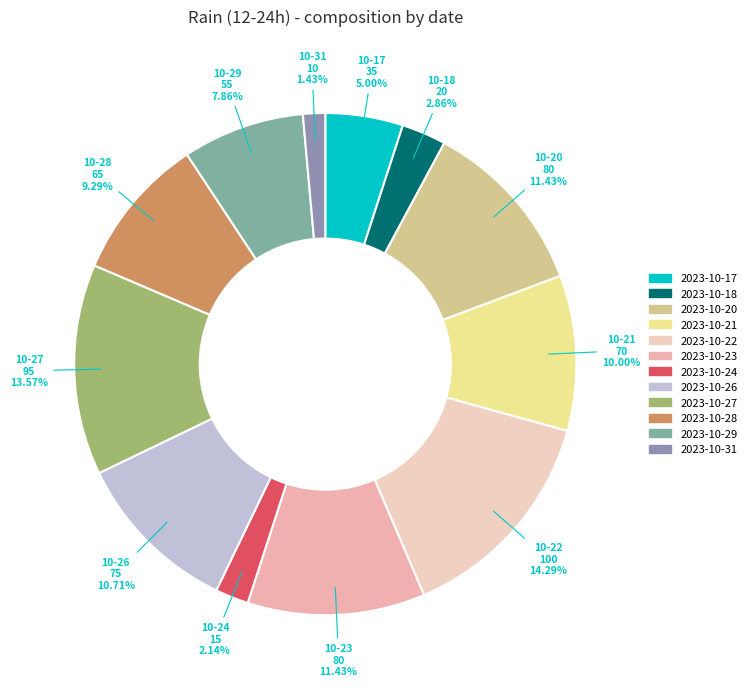

How many slices are in this pie chart?

12